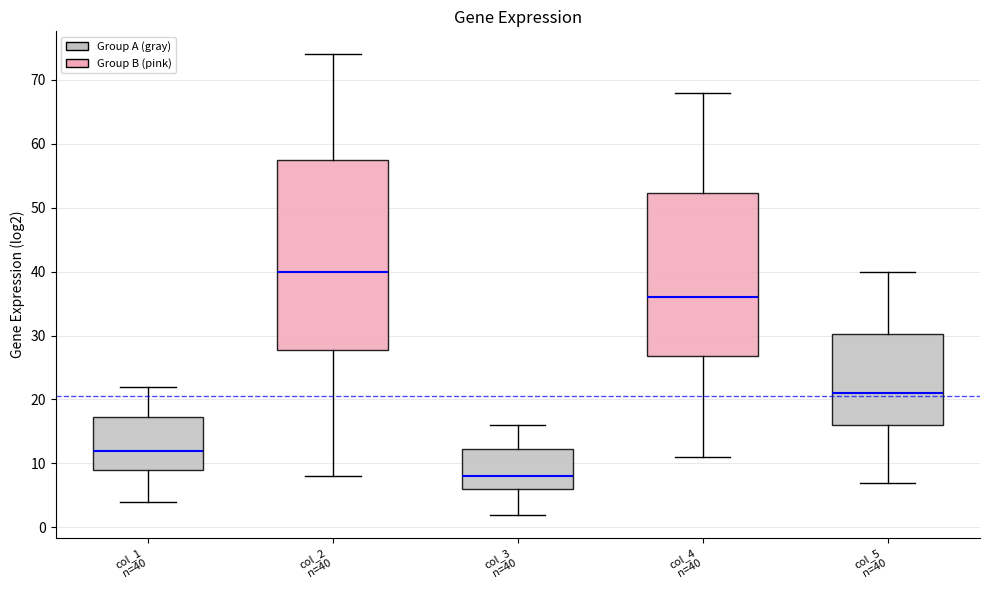

Where is the upper edge of the box for col_4 n=40 on the y-axis? The values are not printed on the chart, so give them approximately, as read against the axis.

52